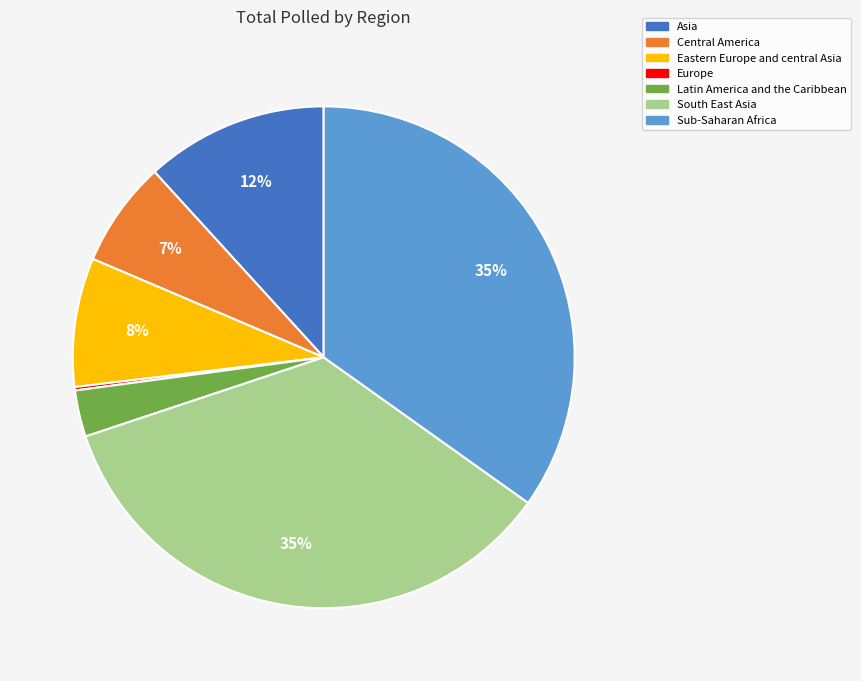

To the nearest percent, what is the average slice percentage?

14%